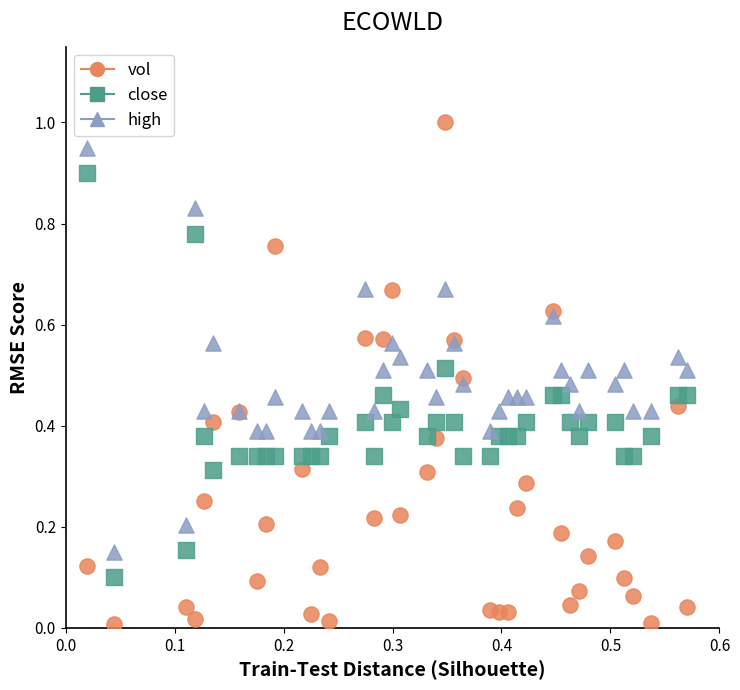

Which series reaches the maximum Y coordinate?

vol